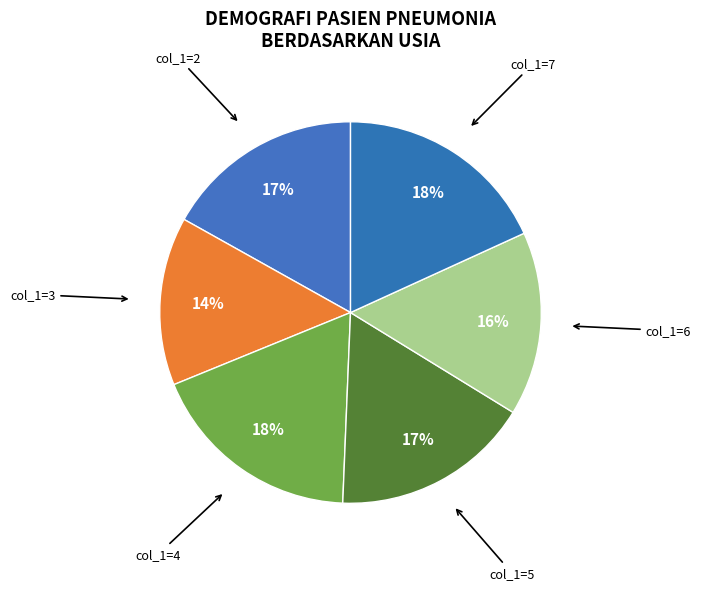

To the nearest percent, what is the average slice percentage?

17%